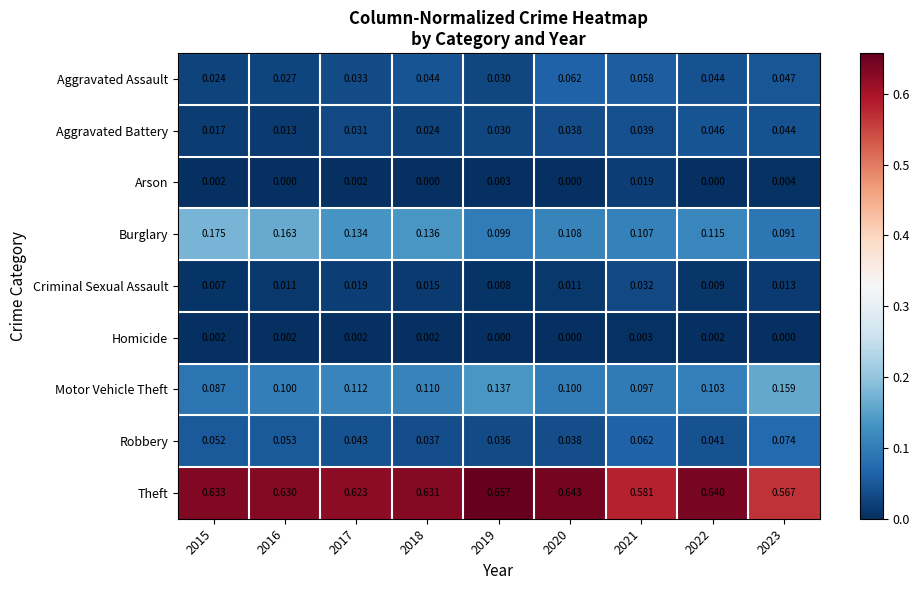

Which series changed the most between 2018 and 2023?

Theft